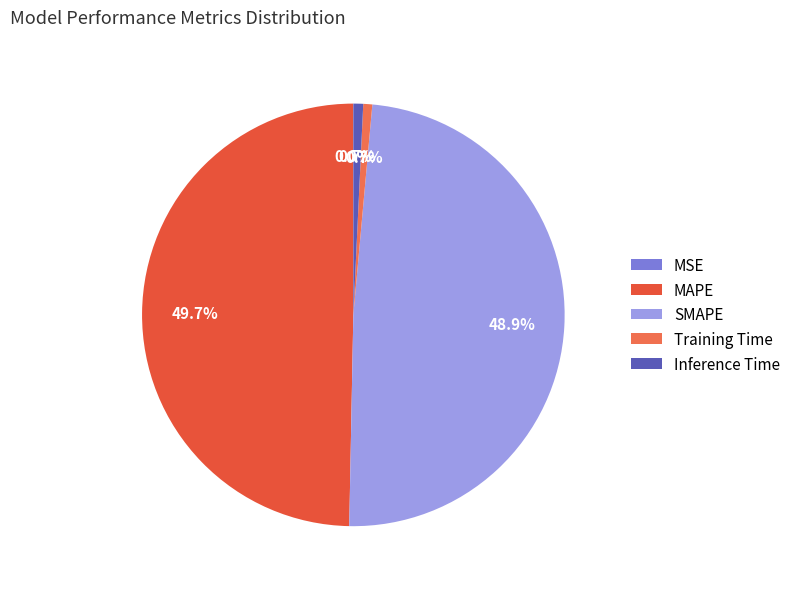

To the nearest percent, what is the difference between the largest and smallest slice percentages?

50%